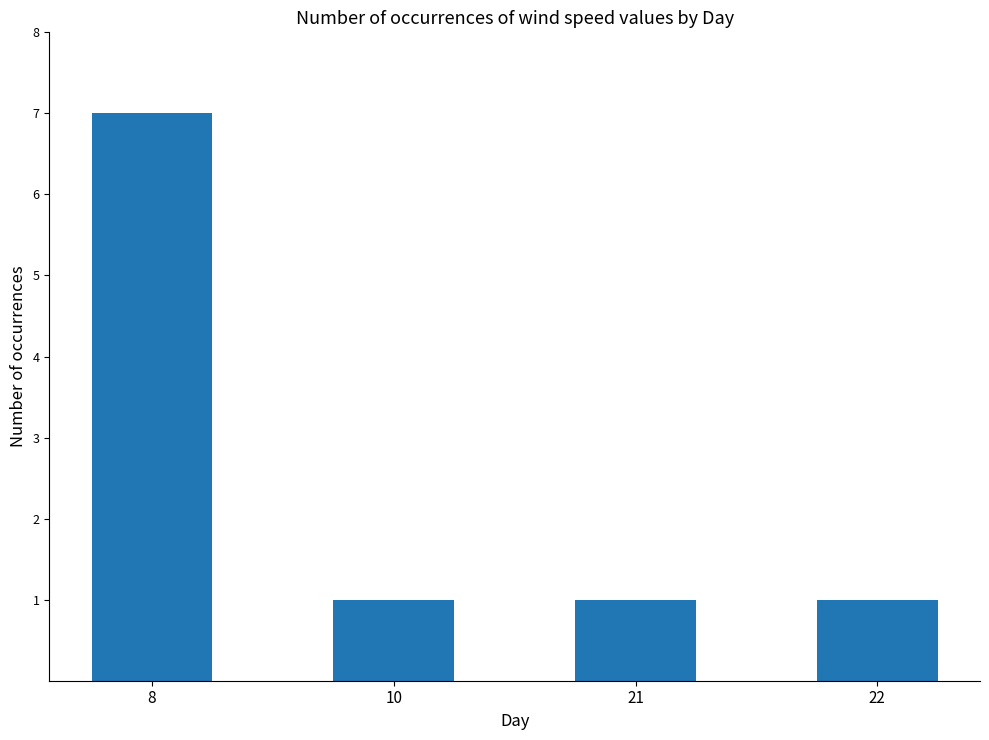

How many values are between 1 and 7?

4